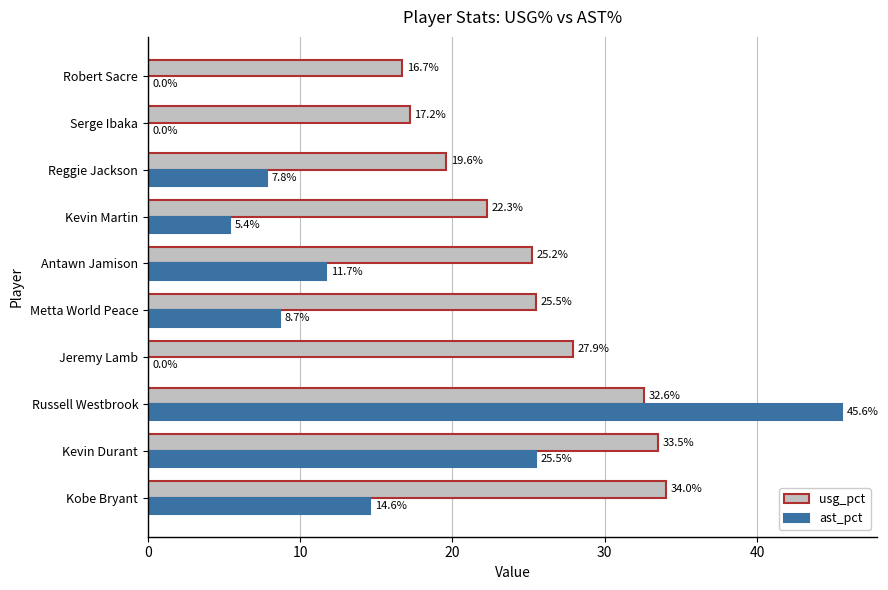

What is the approximate value of ast_pct at Russell Westbrook?

45.6